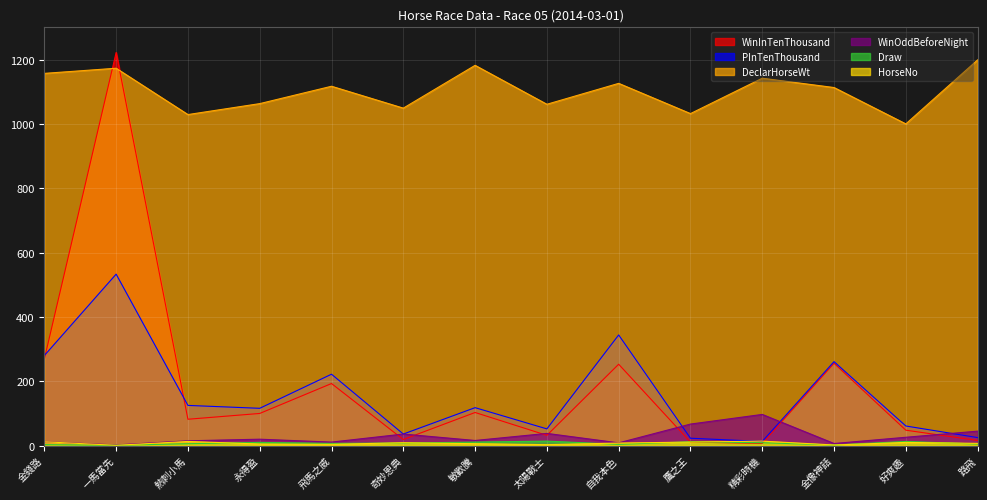

How many intersections are there between DeclarHorseWt and WinInTenThousand?

2